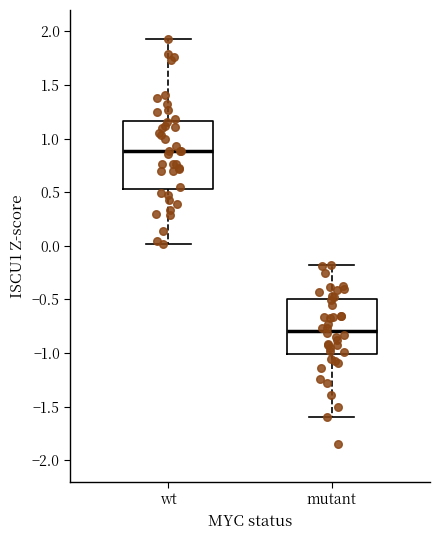

Which box is the tallest, from its lower edge to its upper edge?

wt